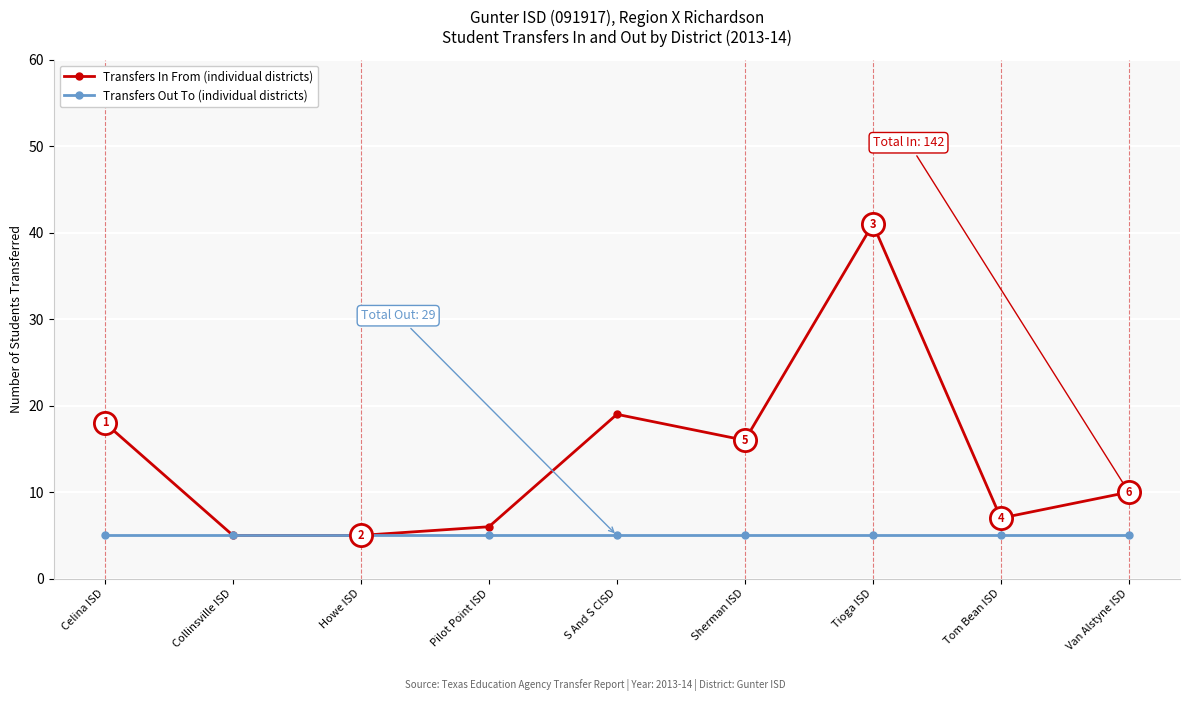

Does the chart display data point markers on the line(s)?

Yes